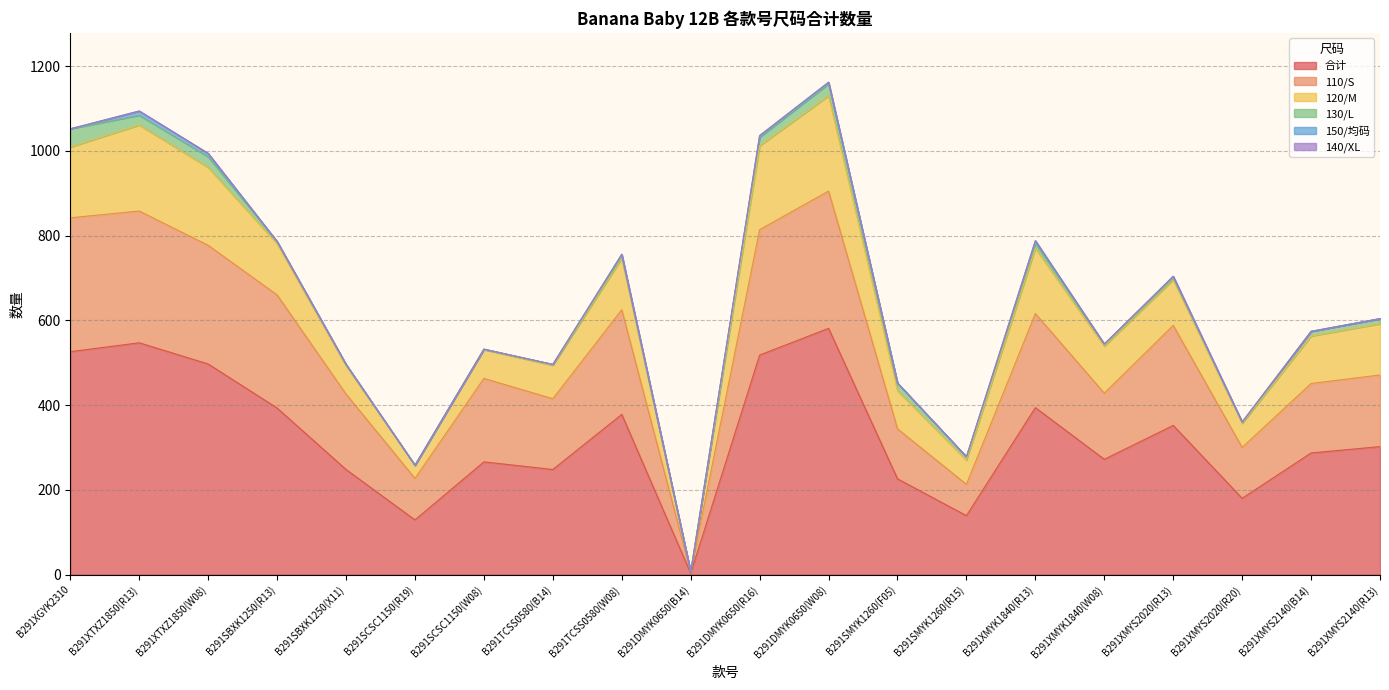

How many 150/均码 values are between 0 and 4?

17